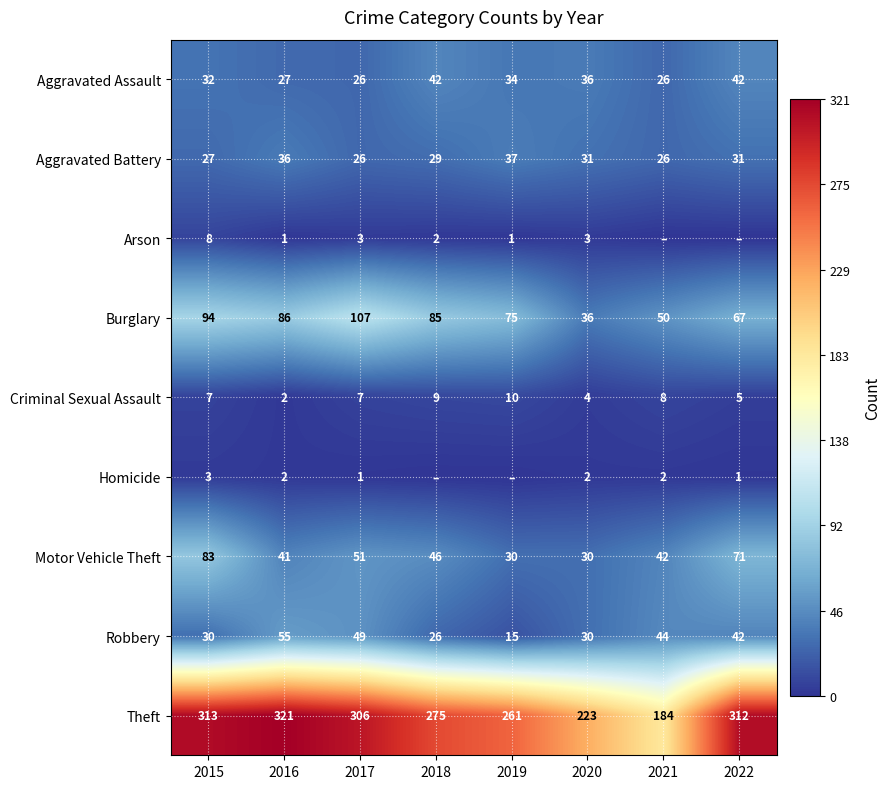

What is the average value of the Theft series?

274